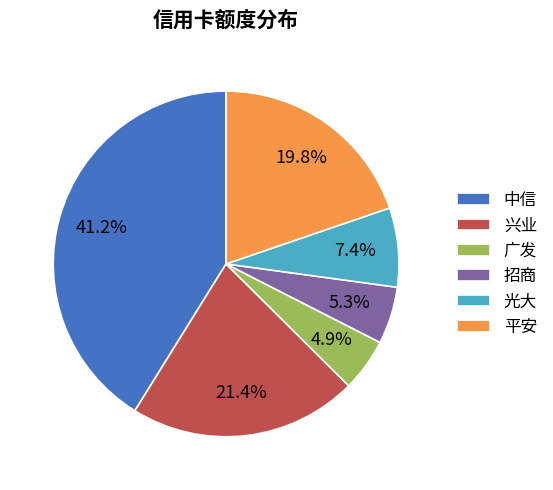

What percentage is the 中信 slice, to the nearest percent?

41%